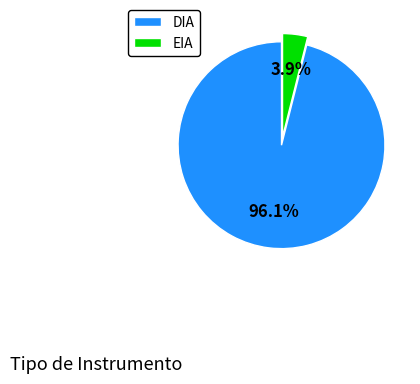

Which has a higher value, DIA or EIA?

DIA